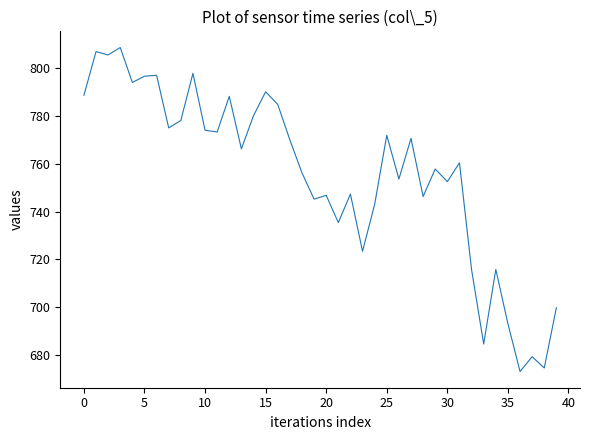

What is the difference between the maximum and minimum values?

135.5